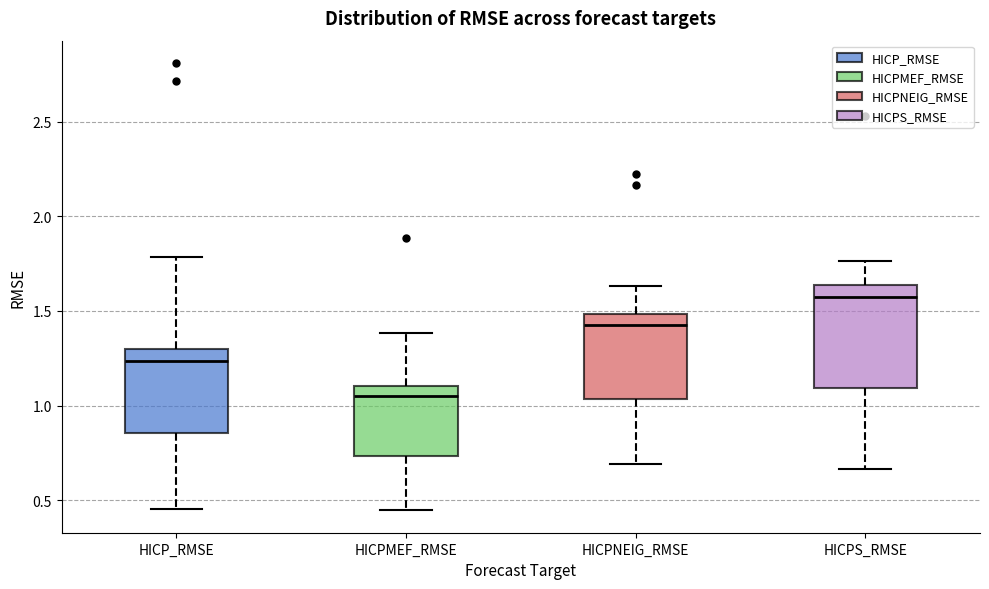

Comparing the boxes themselves (not the whiskers), which one is the tallest?

HICPS_RMSE